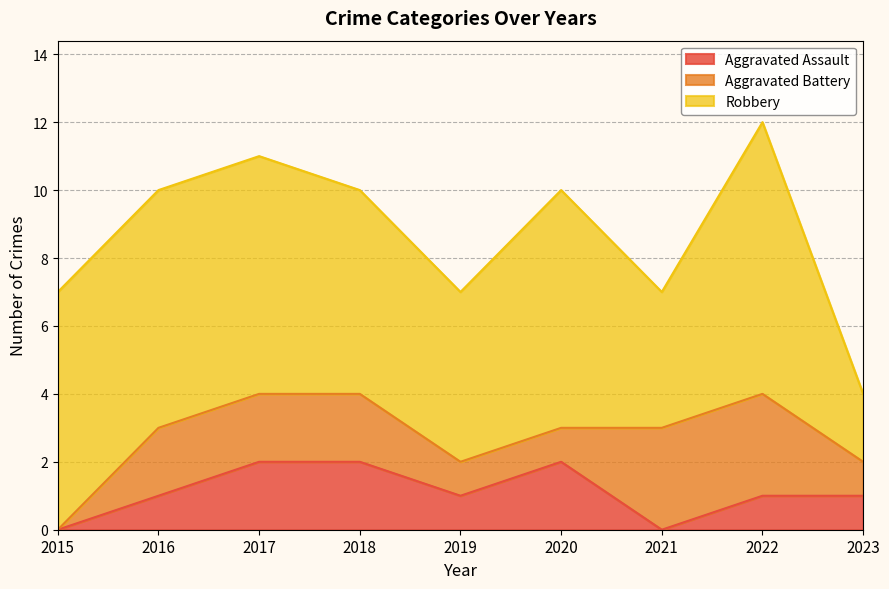

At which label does Robbery first exceed 7?

2022